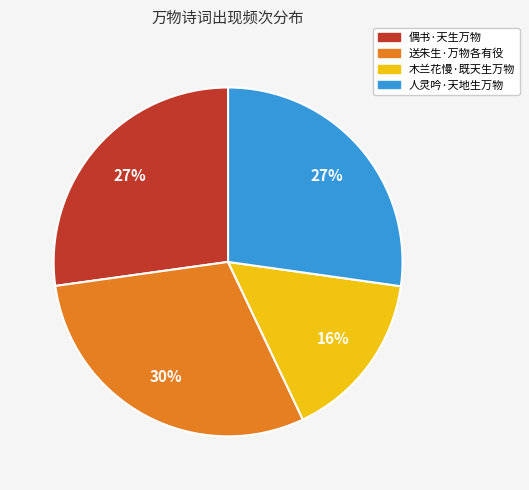

To the nearest percent, what portion does 送朱生·万物各有役 represent?

30%